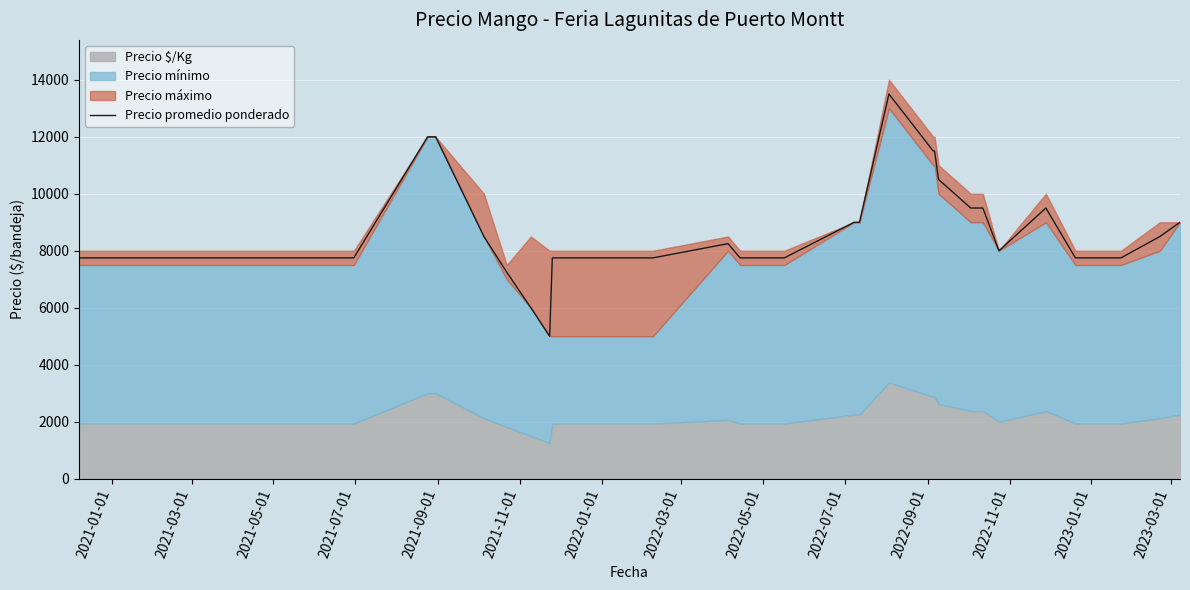

What is the maximum value for Precio promedio ponderado?

13500